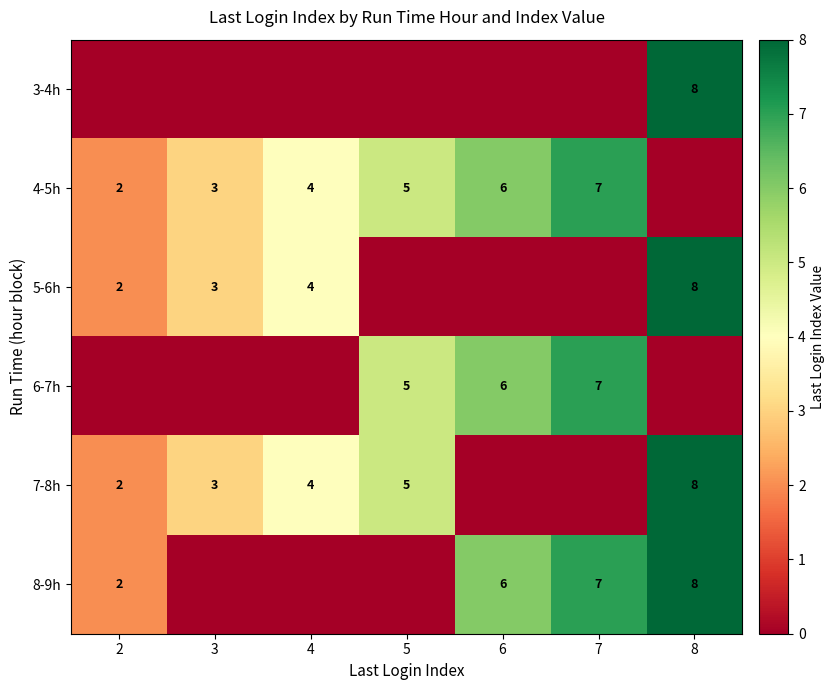

Is it true that 4-5h equals 3 at 3?

True